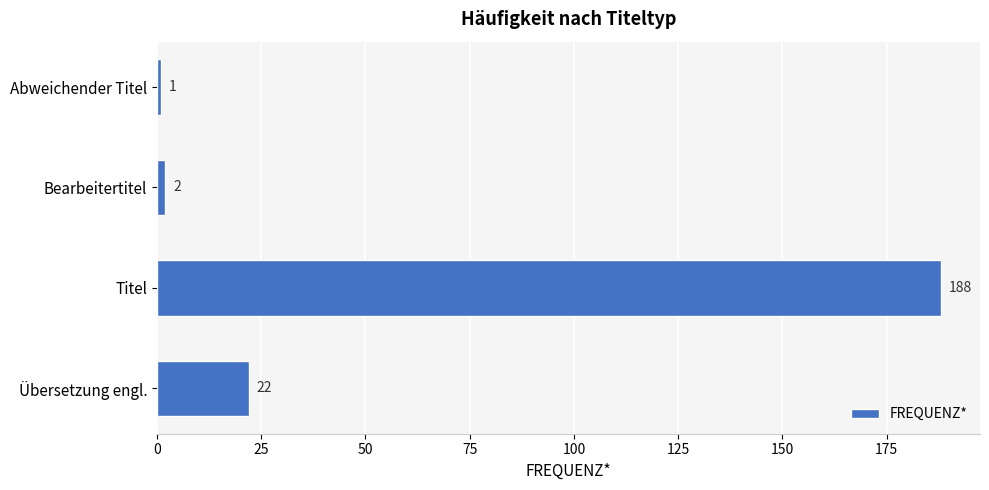

What is the difference between the second highest and minimum values?

21